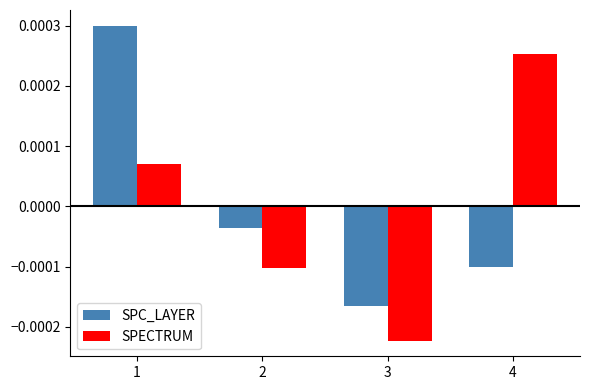

How many positive values does the SPC_LAYER series have?

1